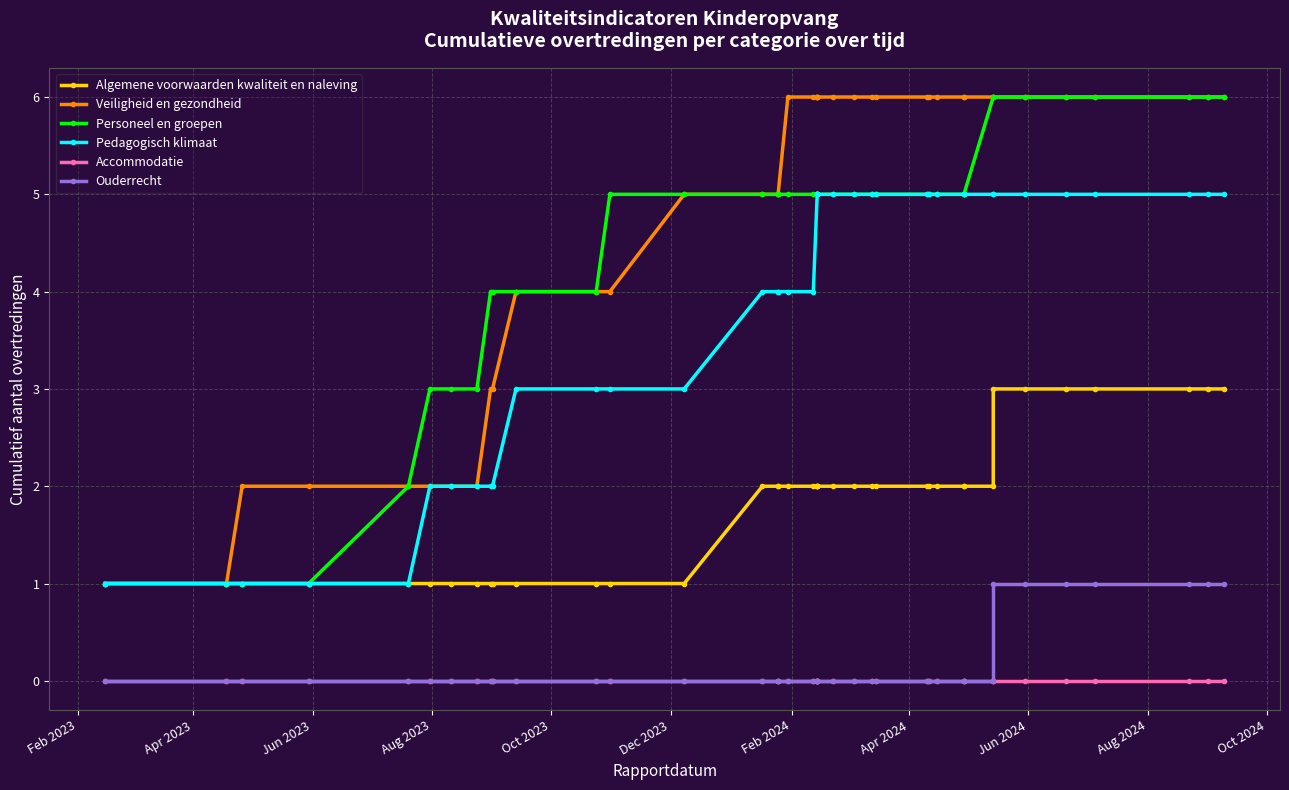

How many series are shown in this chart?

6